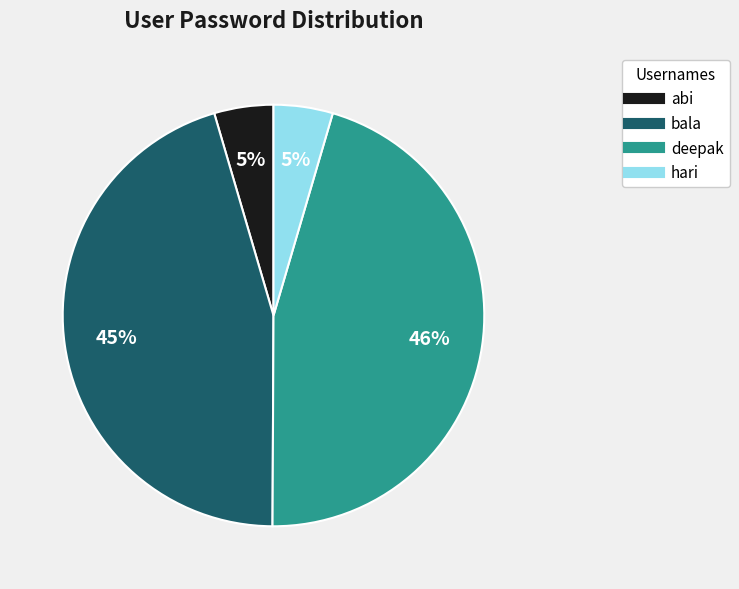

Which has a higher value, hari or deepak?

deepak